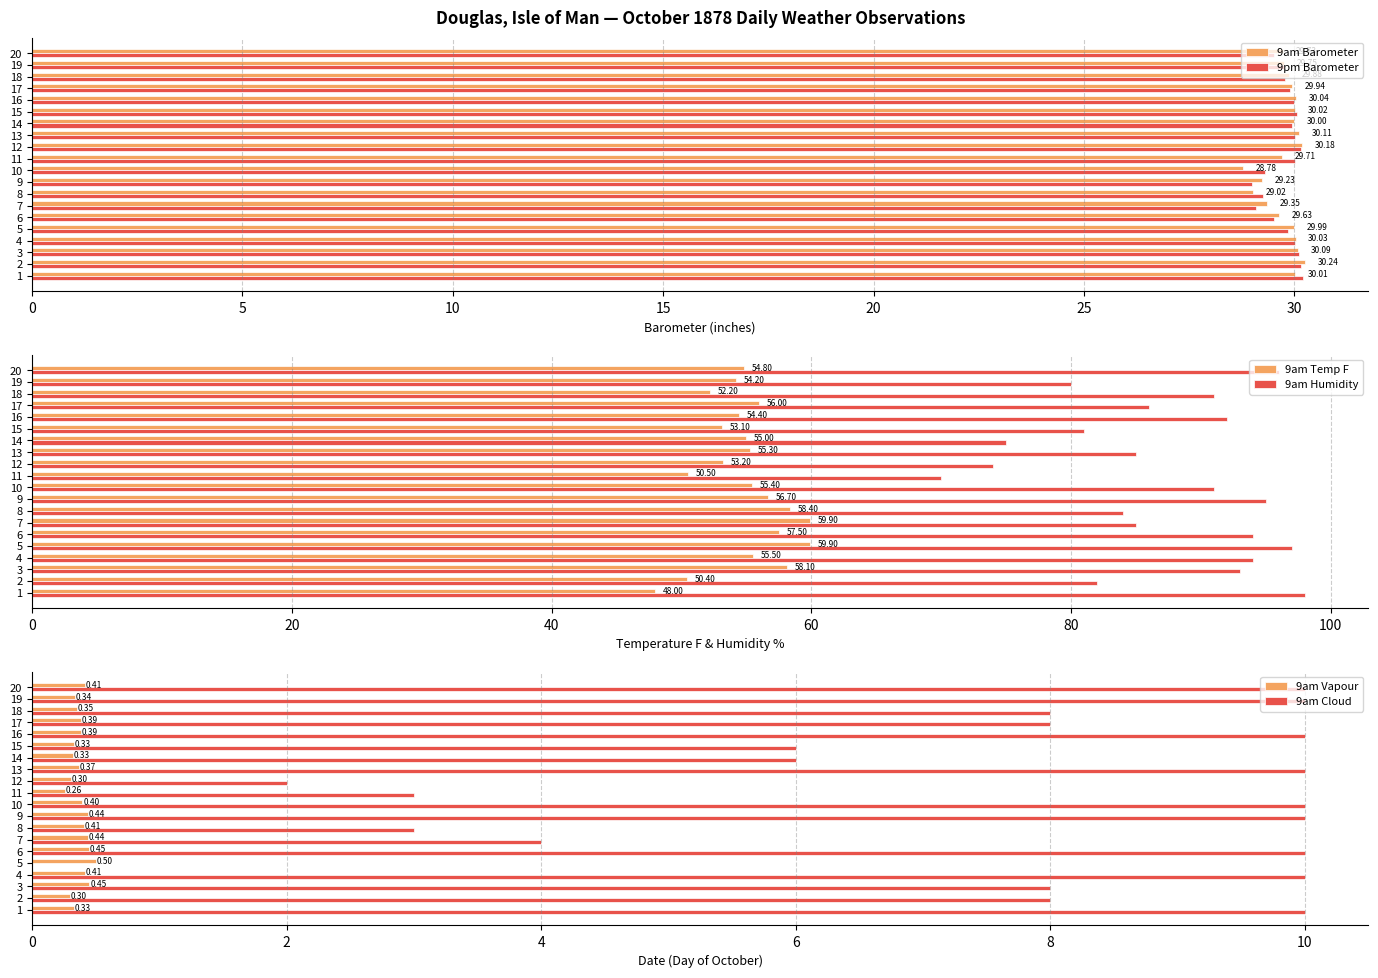

Is it true that 9am Humidity equals 74.0 at 12?

True